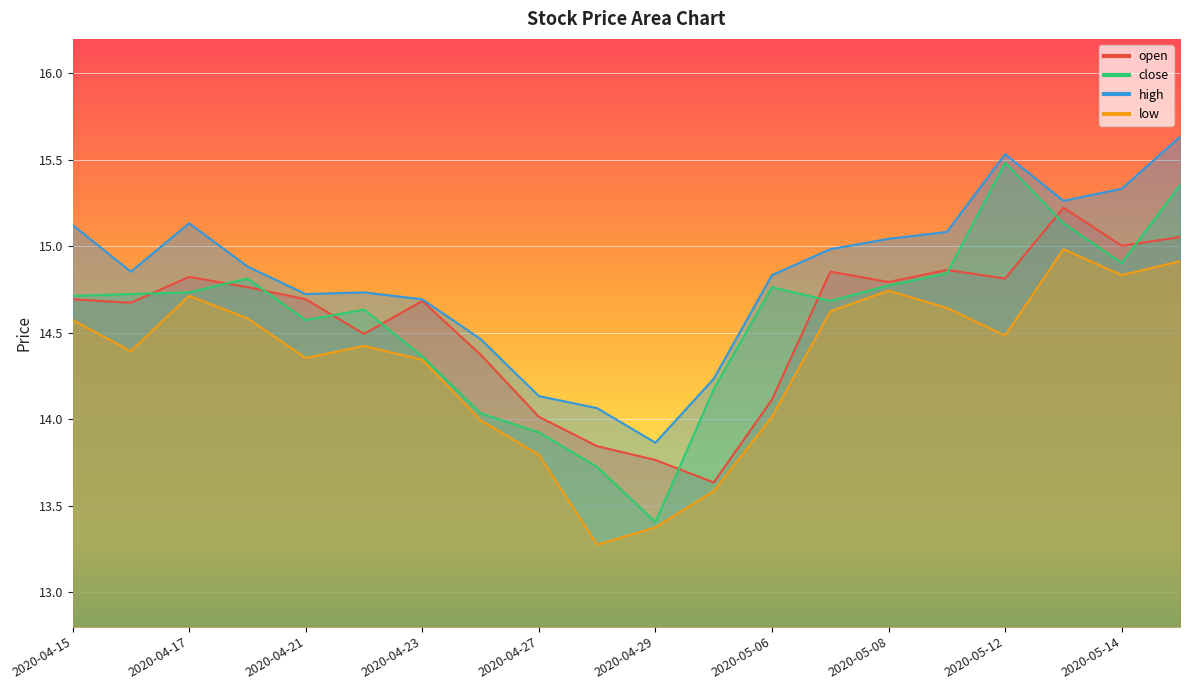

At which label does close first exceed 14?

2020-04-15